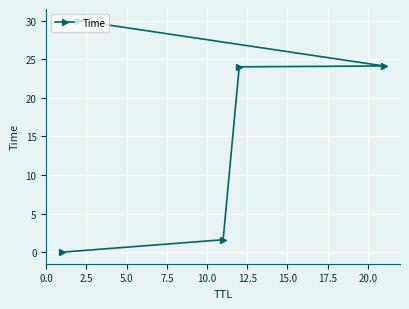

What is the sum of all values?

79.7